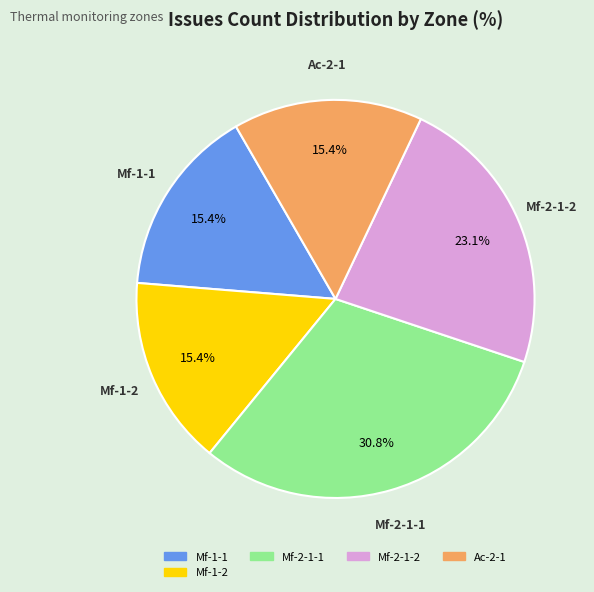

Is there a majority slice in this chart?

No